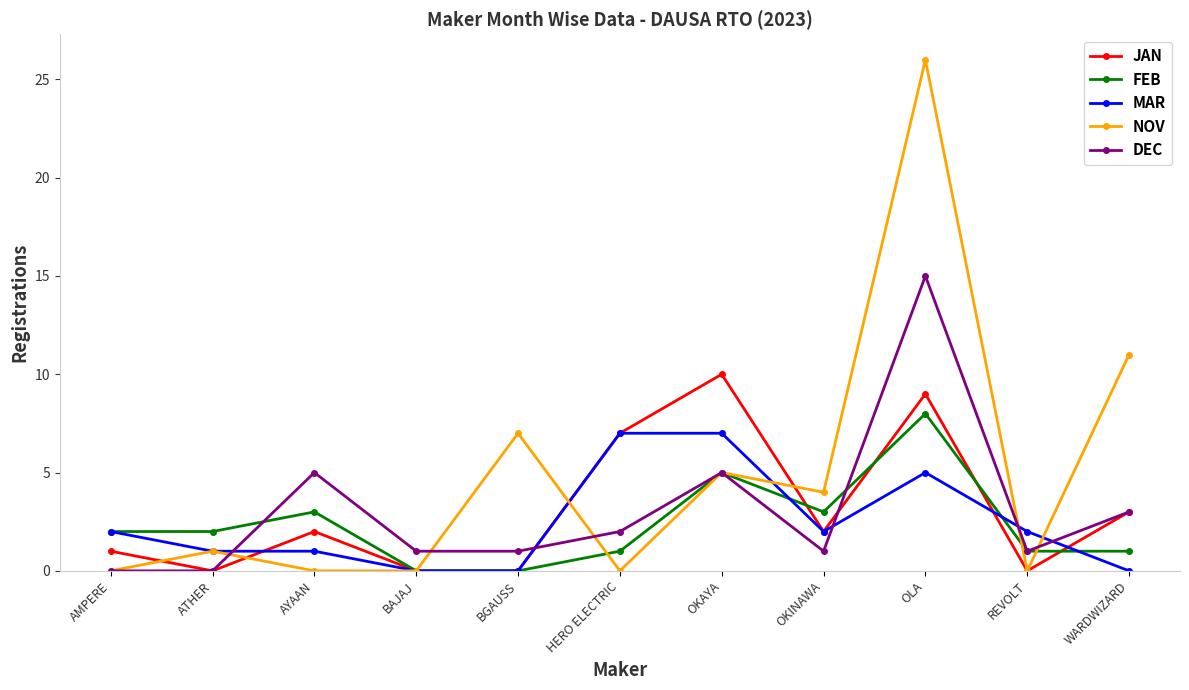

Which series has the largest total across all categories?

NOV